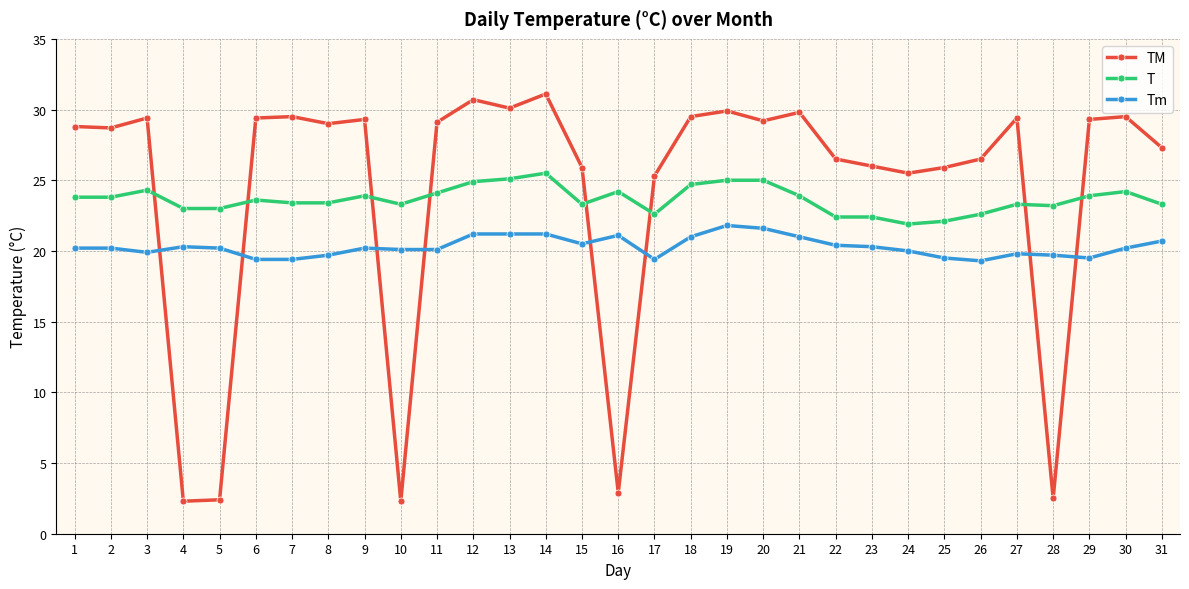

What is the value of the Tm point at the 20th from the left?

21.6